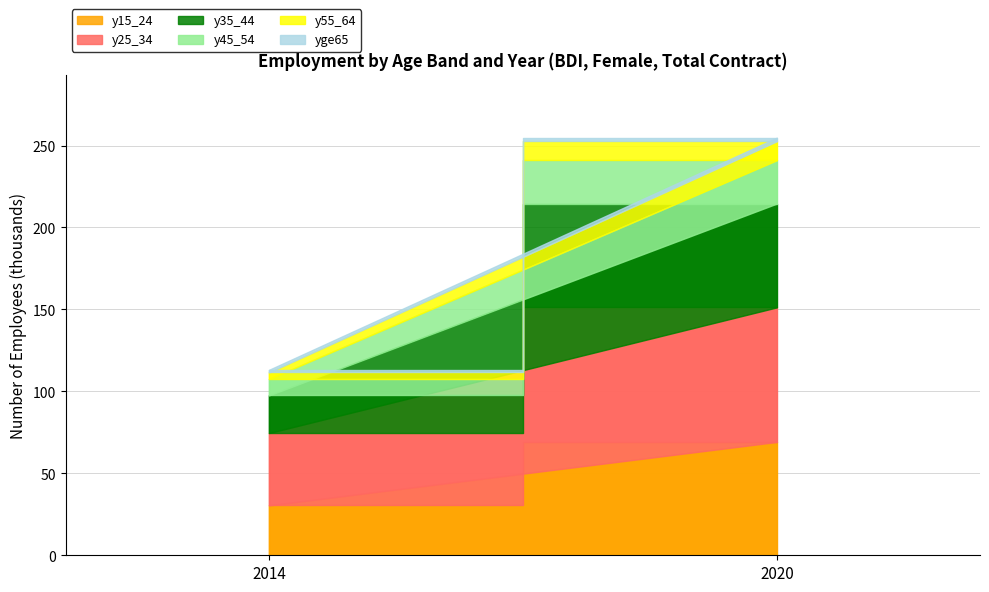

What is the value of the y15_24 point at the 2nd from the left?

69.2